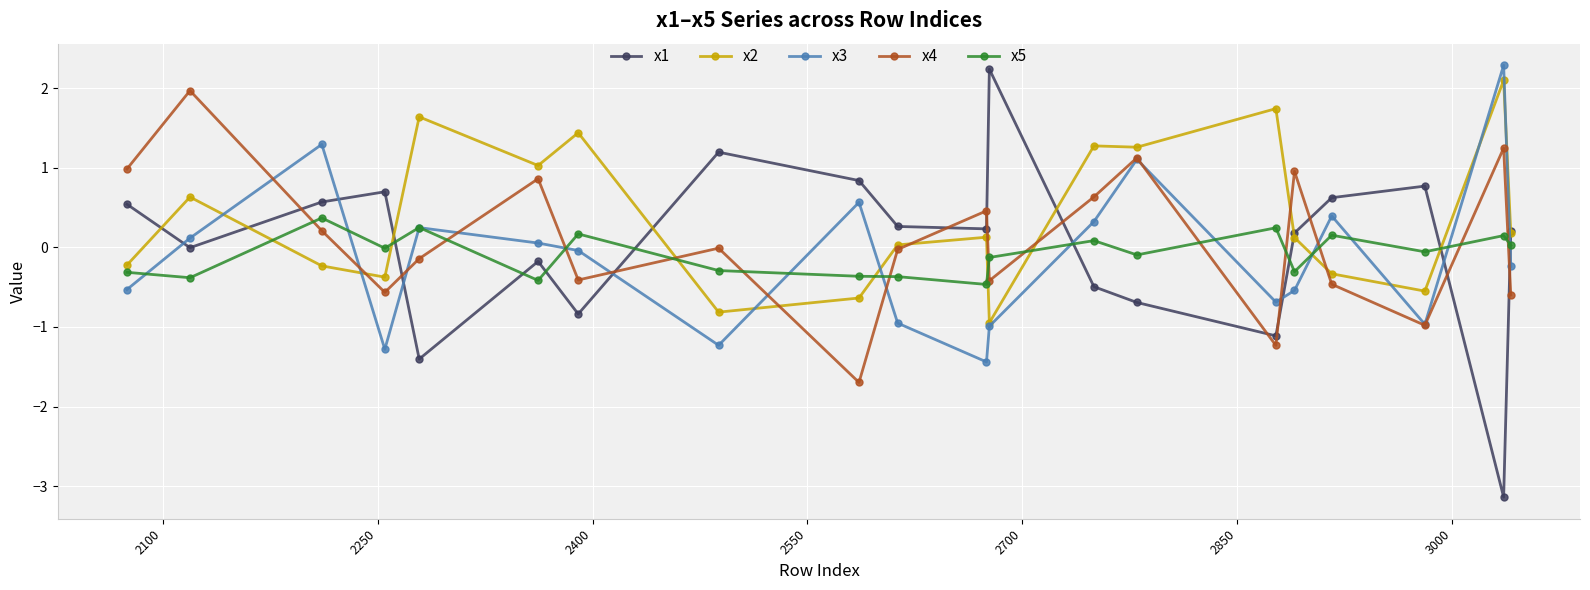

Which series has the largest total across all categories?

x2